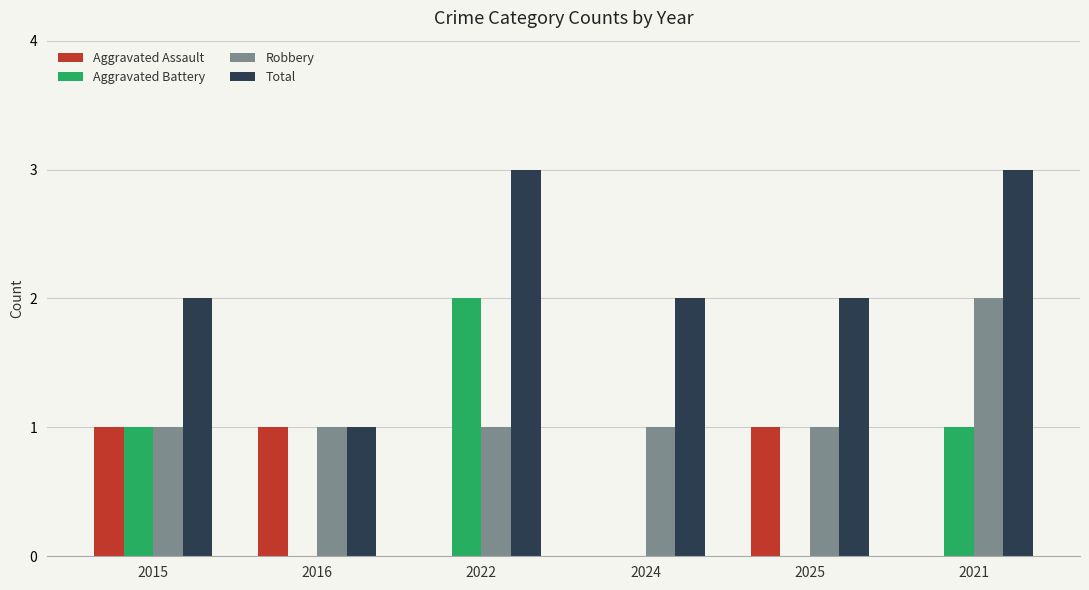

Is it true that Total equals 3 at 2021?

True